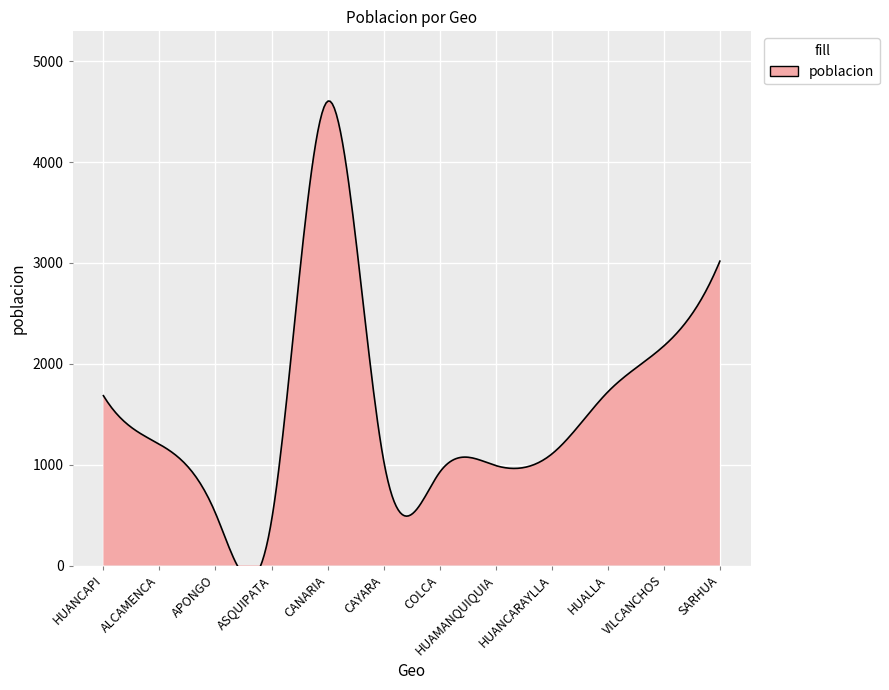

Reading left to right, extract all data points from this chart.

HUANCAPI=1684	ALCAMENCA=1202	APONGO=519	ASQUIPATA=446	CANARIA=4603	CAYARA=1044	COLCA=924	HUAMANQUIQUIA=991	HUANCARAYLLA=1105	HUALLA=1721	VILCANCHOS=2177	SARHUA=3018